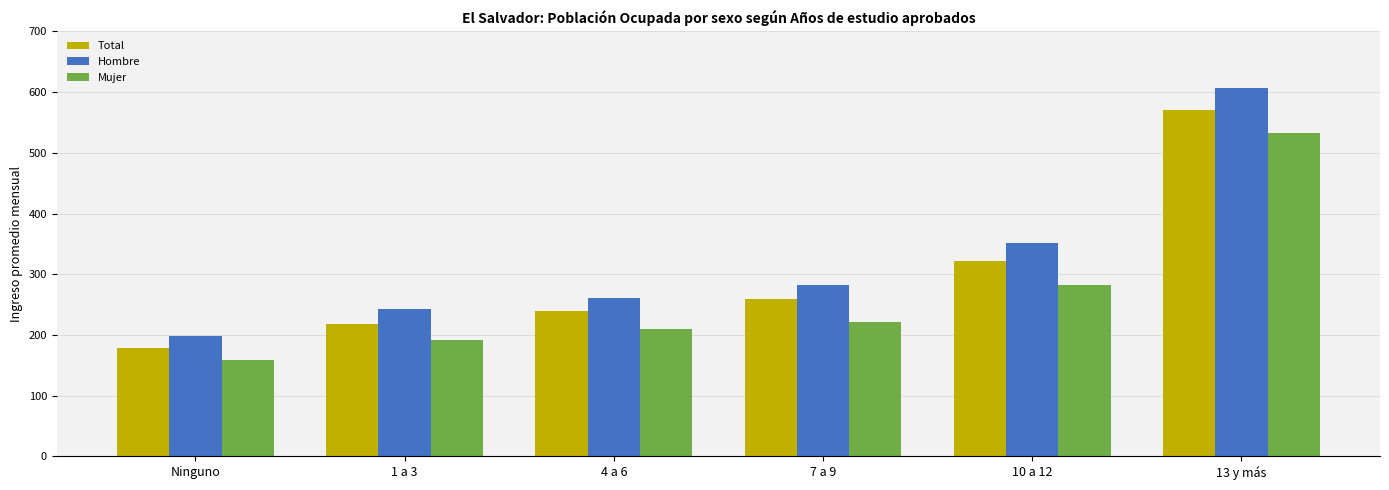

What is the label of the 1st bar from the right?

13 y más